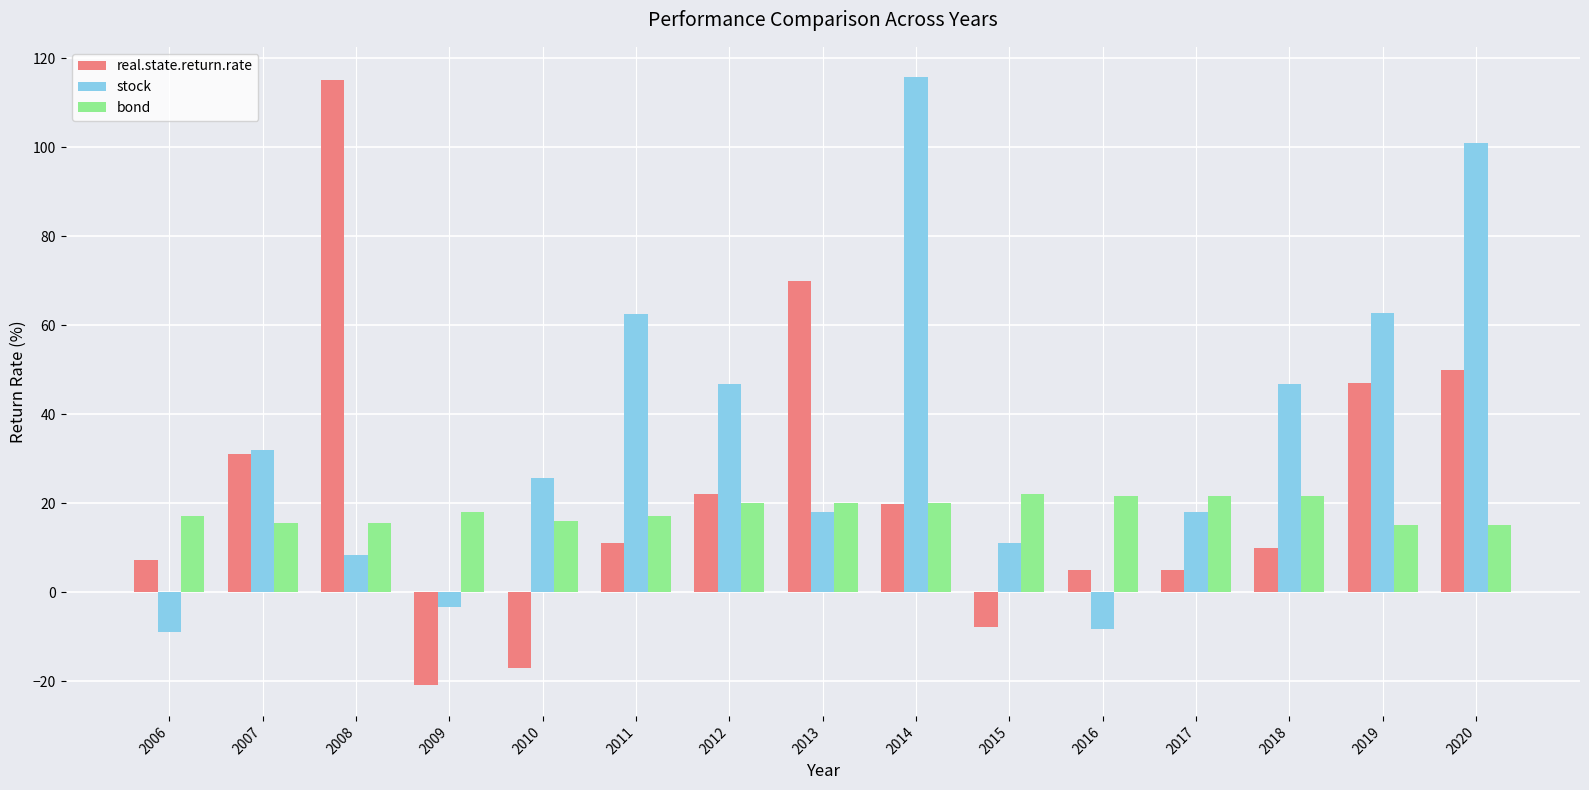

Does the chart contain stacked bars?

No